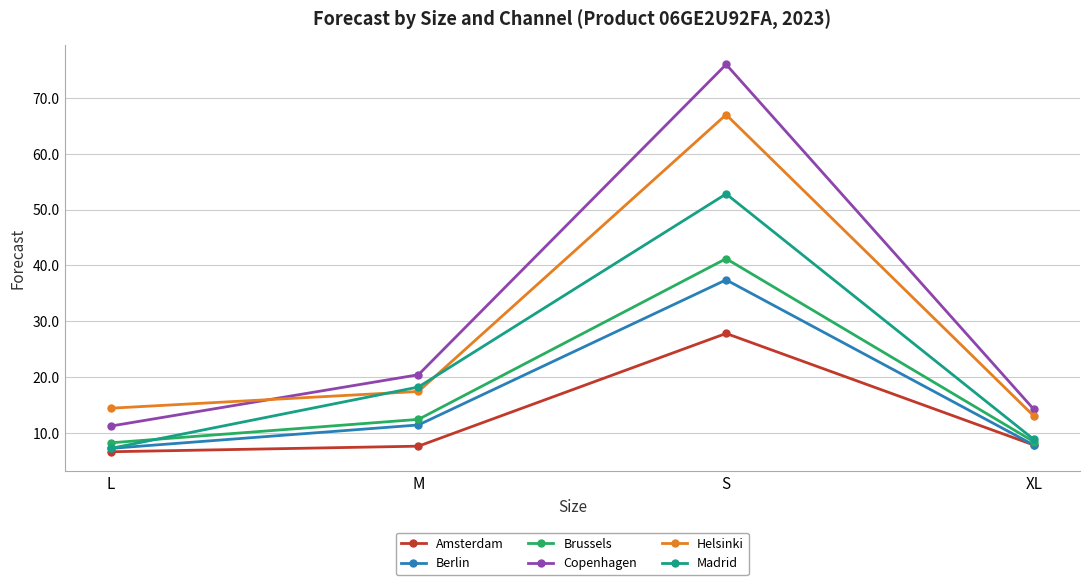

How many data points in Brussels are above 12?

2